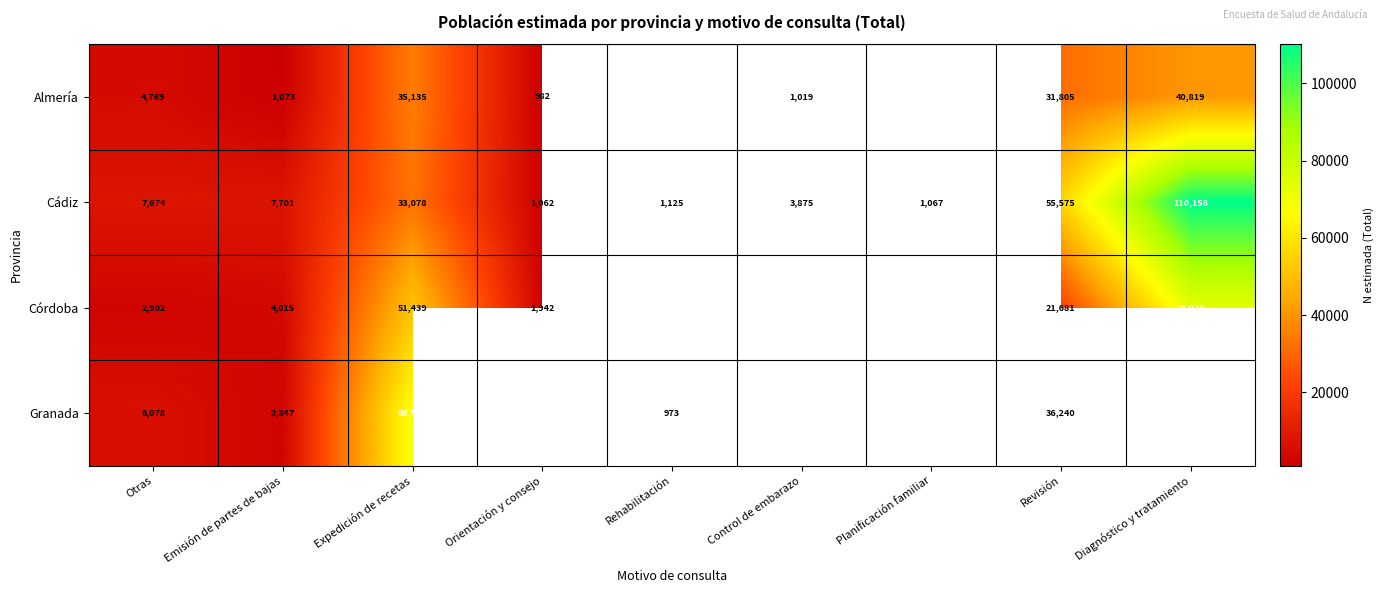

The value of Granada at Revisión is 36240. True or false?

True